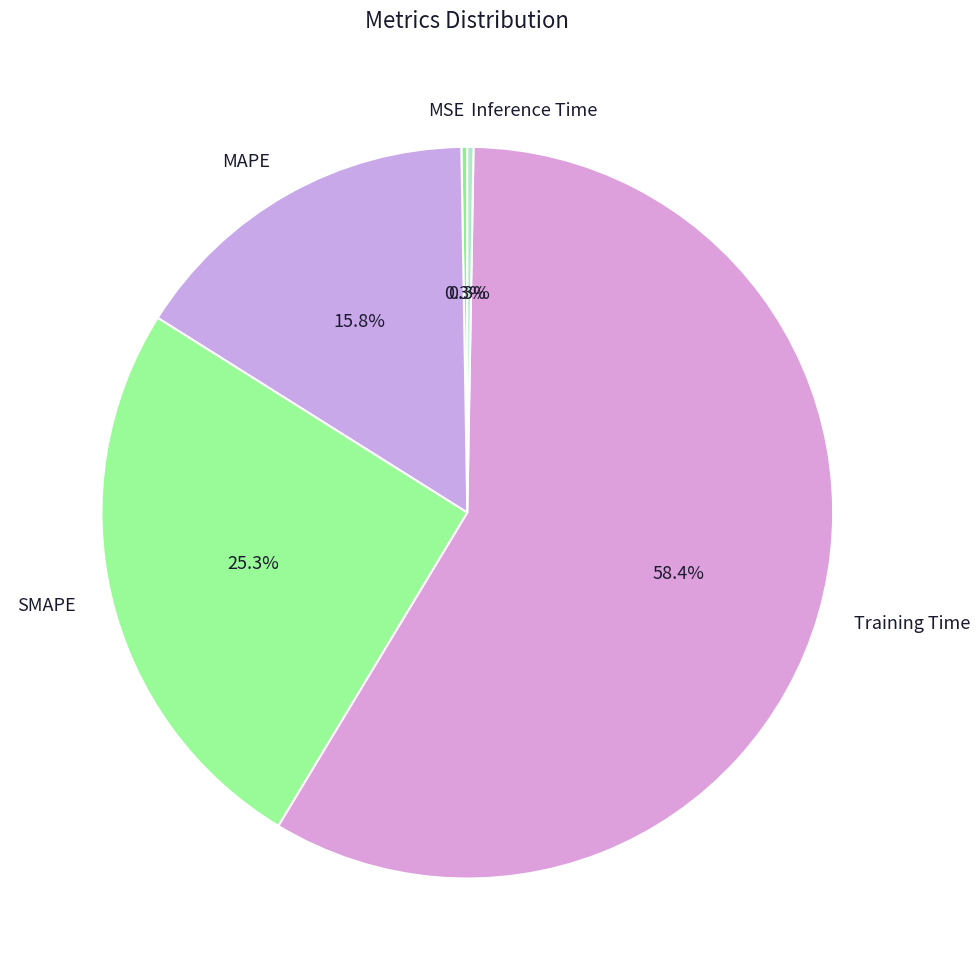

Approximately how many times larger is the value at MAPE compared to Training Time?

0.3